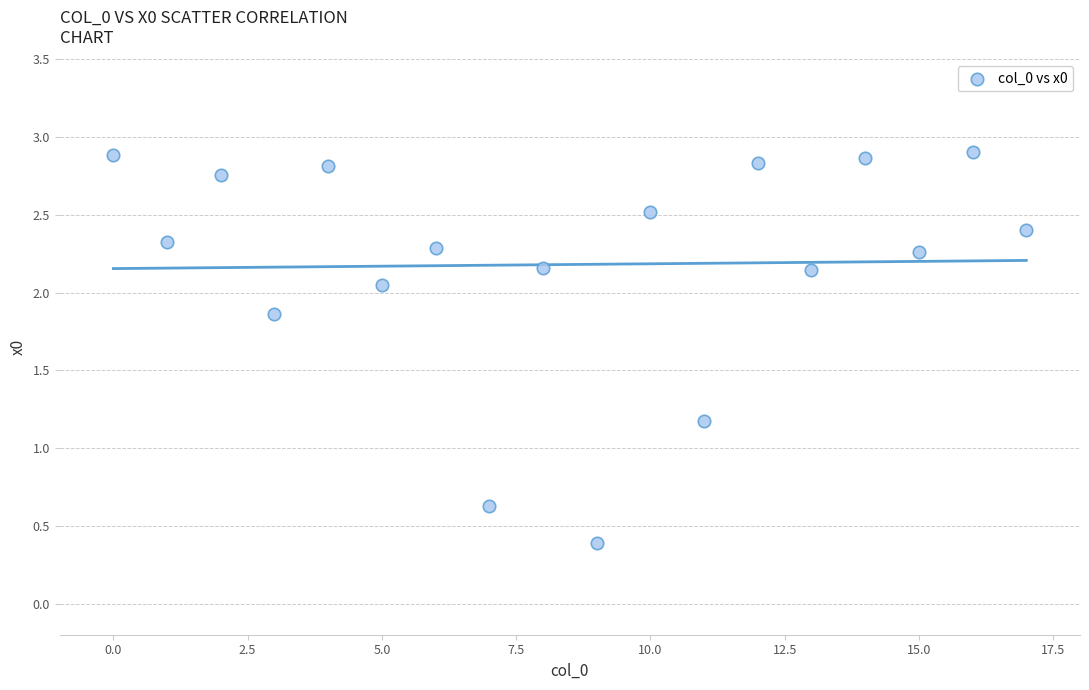

What is the range of Y values (max minus min)?

2.5